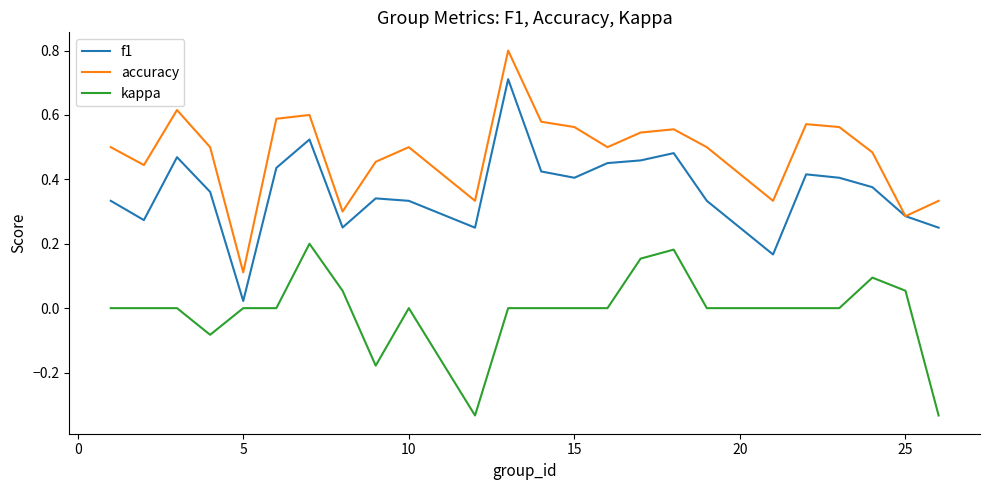

Which series has the largest total across all categories?

accuracy